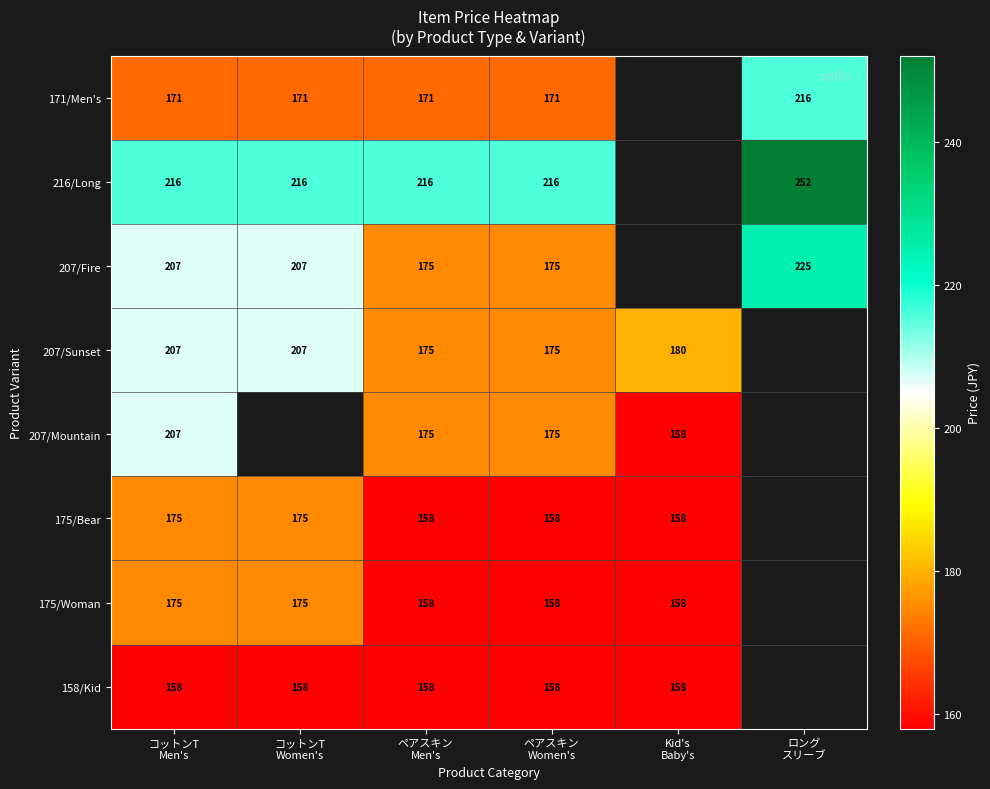

Which series has the widest spread of values?

207/Fire